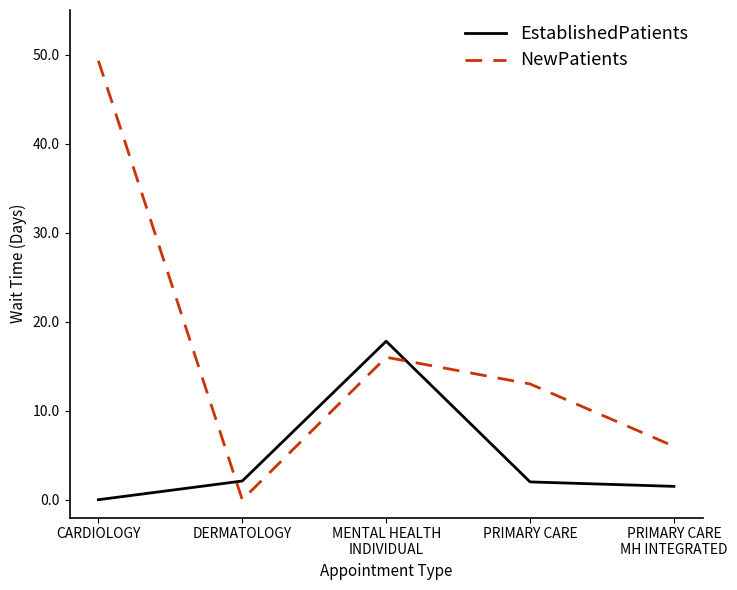

What position from the right is DERMATOLOGY?

4